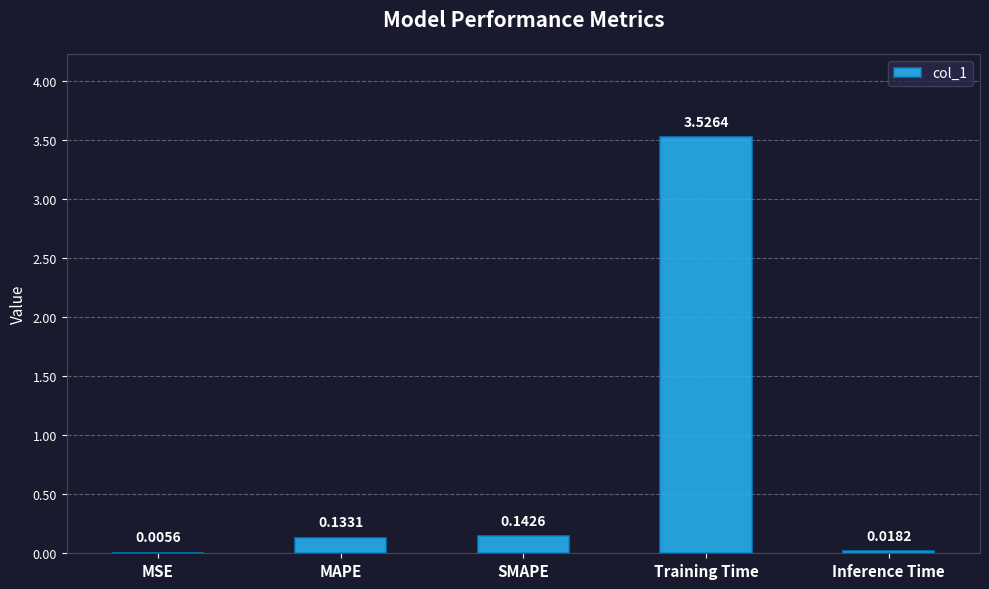

What is the change in value from MAPE to Inference Time?

-0.1